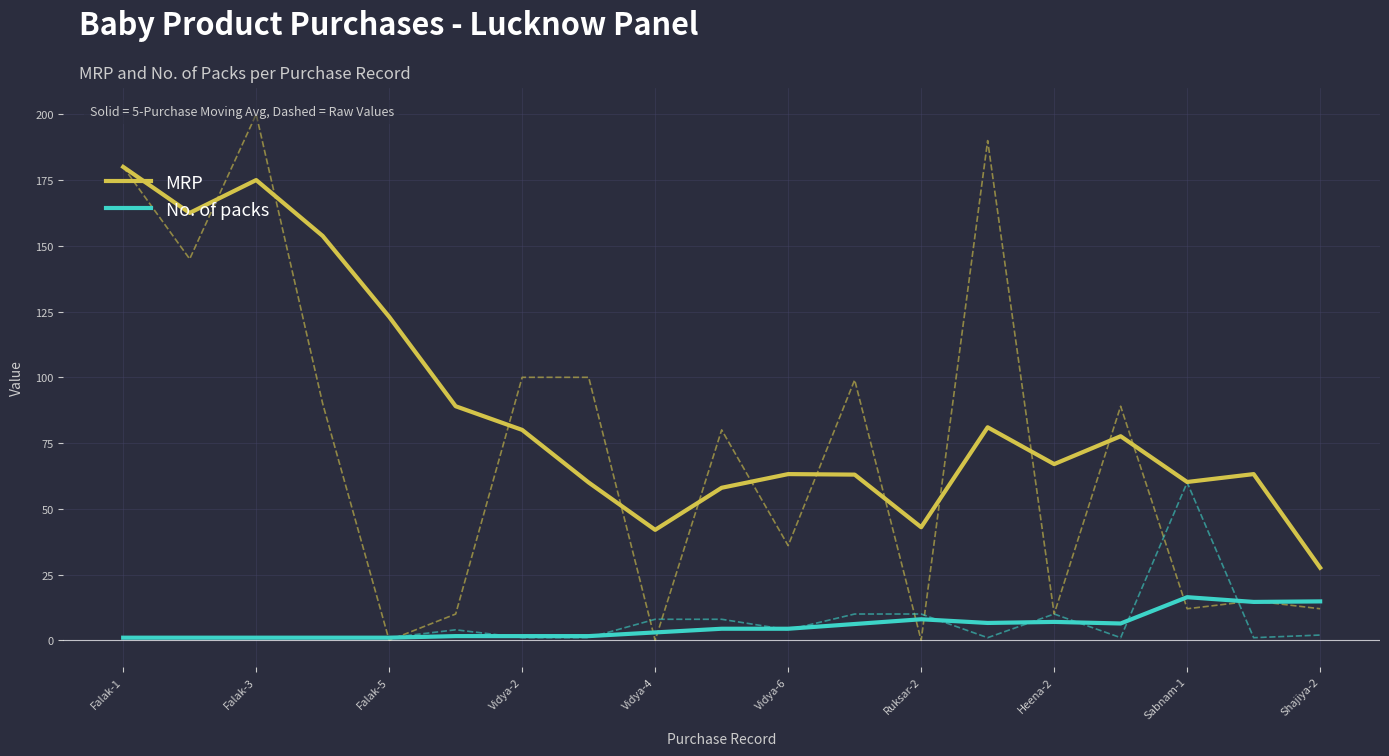

What is the highest value of the No. of packs series?

16.4